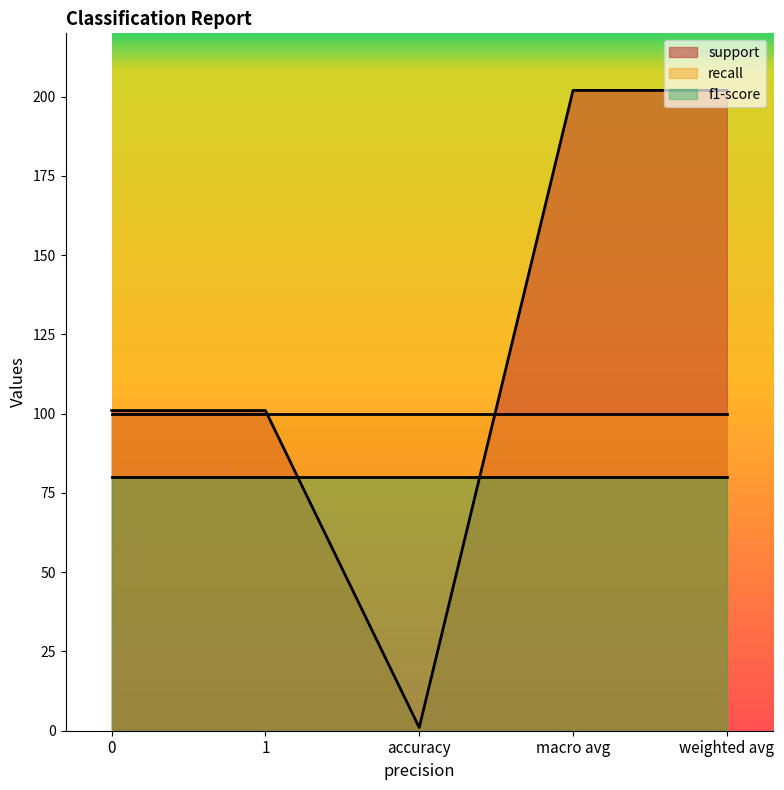

True or false: recall has a value of 1 at weighted avg.

False